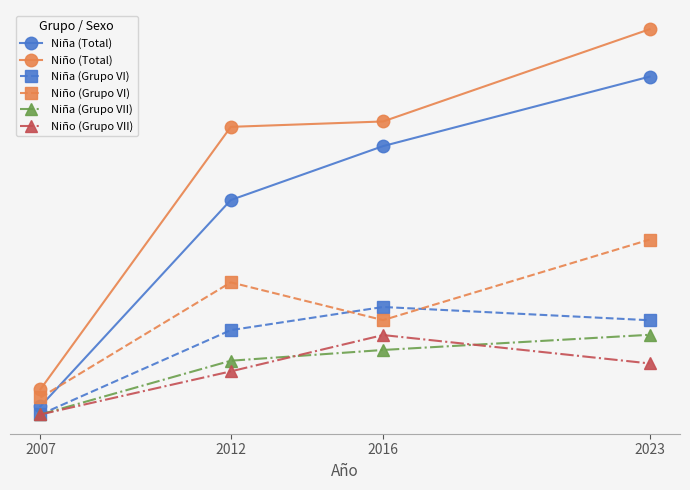

True or false: Niña (Total) and Niña (Grupo VII) intersect in this chart.

False